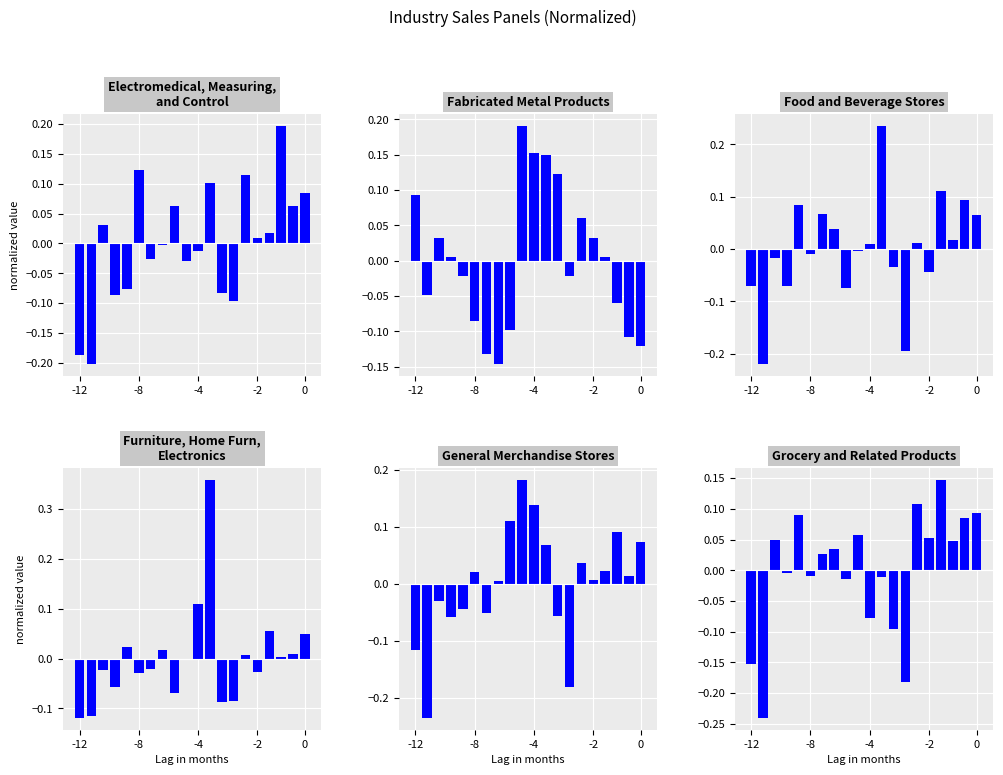

At which category does the chart reach its peak across all series?

11